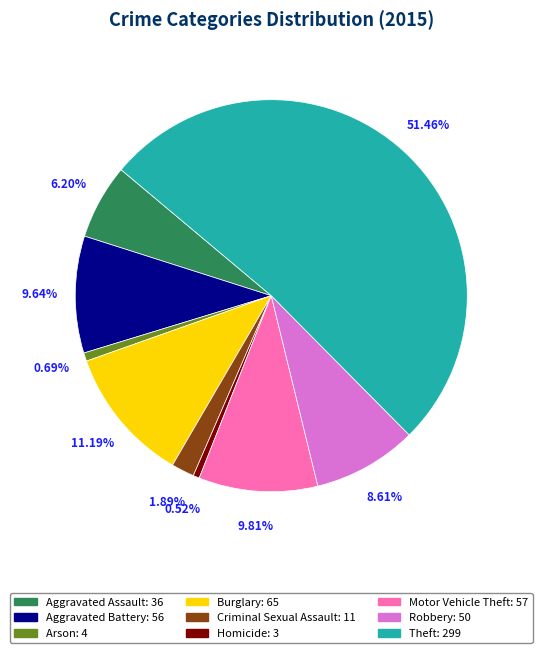

Which has a higher value, Criminal Sexual Assault or Arson?

Criminal Sexual Assault